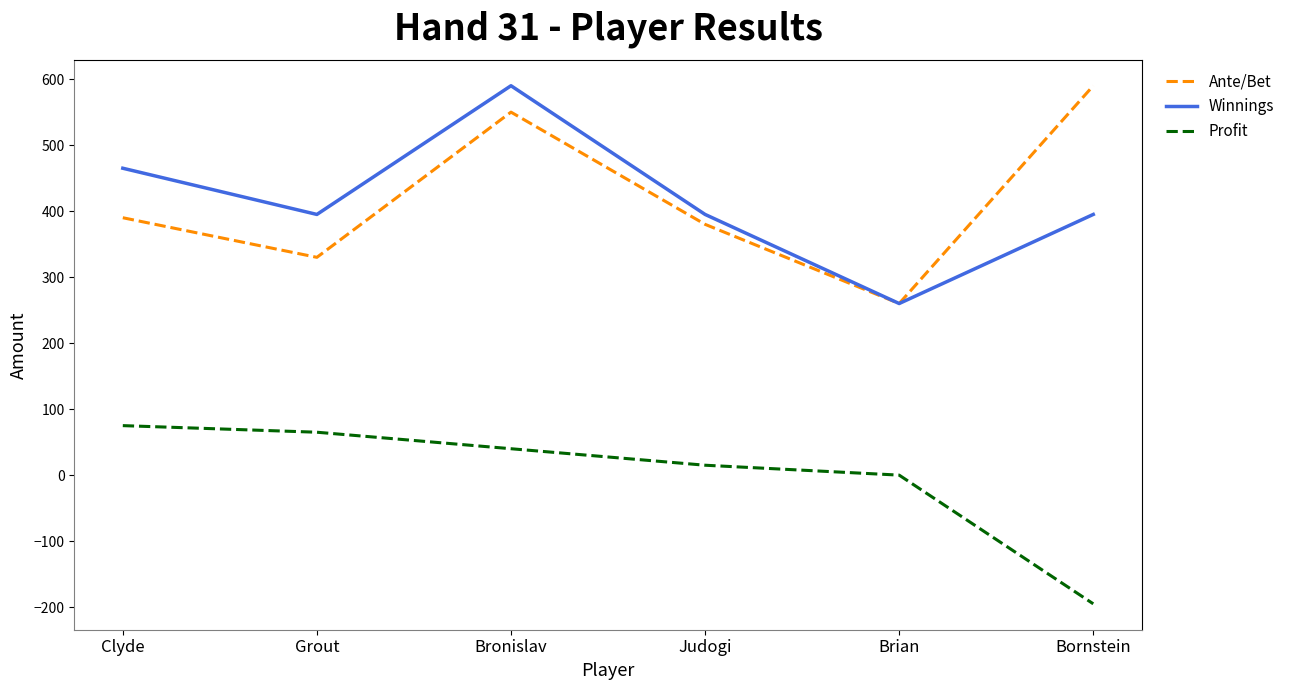

Which series changed the most between Brian and Bornstein?

Ante/Bet